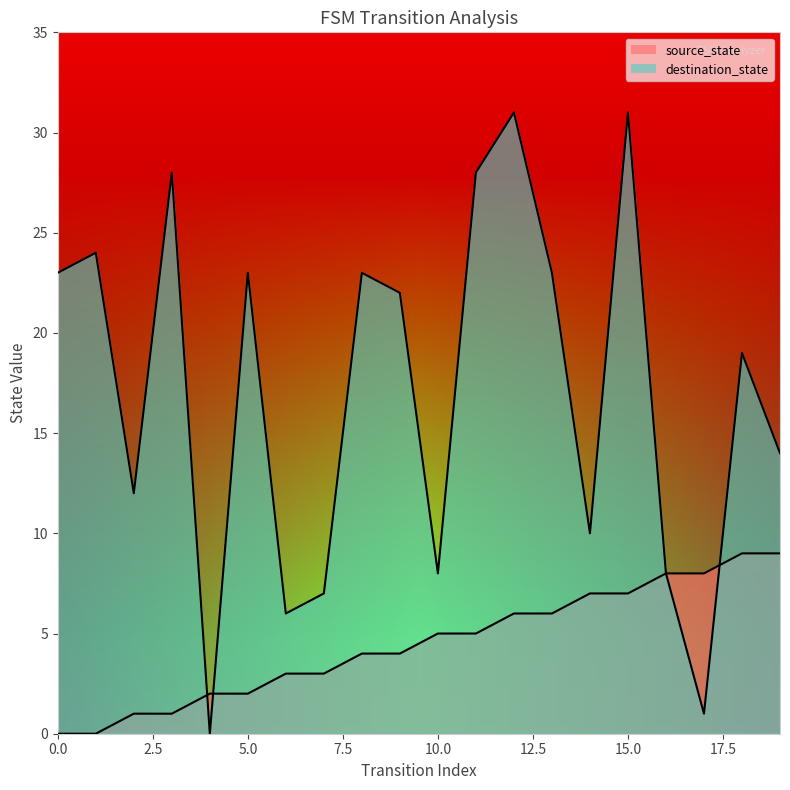

What is the average value of the source_state series?

4